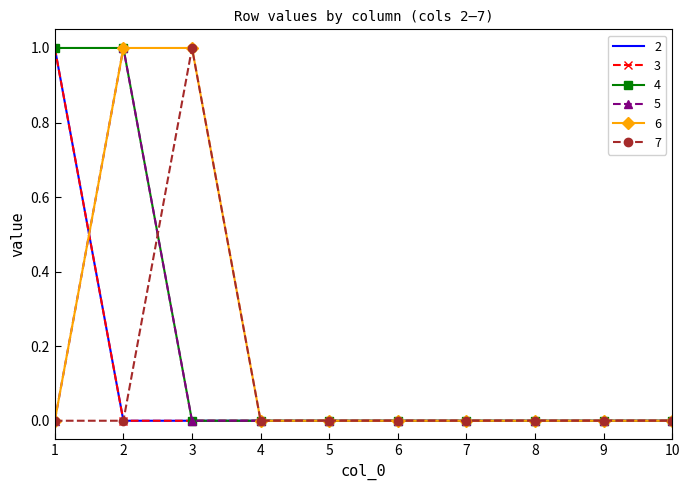

True or false: 4 and 5 intersect in this chart.

False